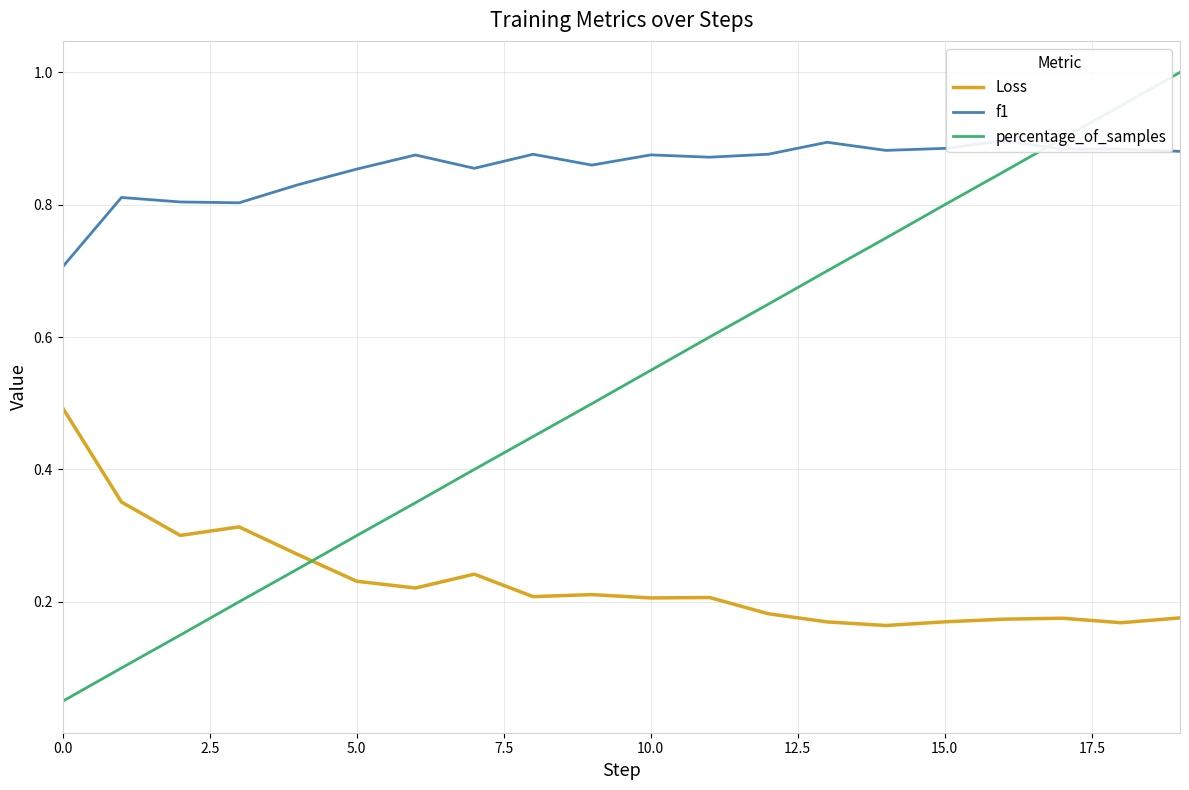

Reading left to right, extract all data points from this chart.

Loss: 0.5	0.4	0.3	0.3	0.3	0.2	0.2	0.2	0.2	0.2	0.2	0.2	0.2	0.2	0.2	0.2	0.2	0.2	0.2	0.2
f1: 0.7	0.8	0.8	0.8	0.8	0.9	0.9	0.9	0.9	0.9	0.9	0.9	0.9	0.9	0.9	0.9	0.9	0.9	0.9	0.9
percentage_of_samples: 0.0	0.1	0.1	0.2	0.2	0.3	0.3	0.4	0.4	0.5	0.5	0.6	0.6	0.7	0.7	0.8	0.8	0.9	0.9	1.0